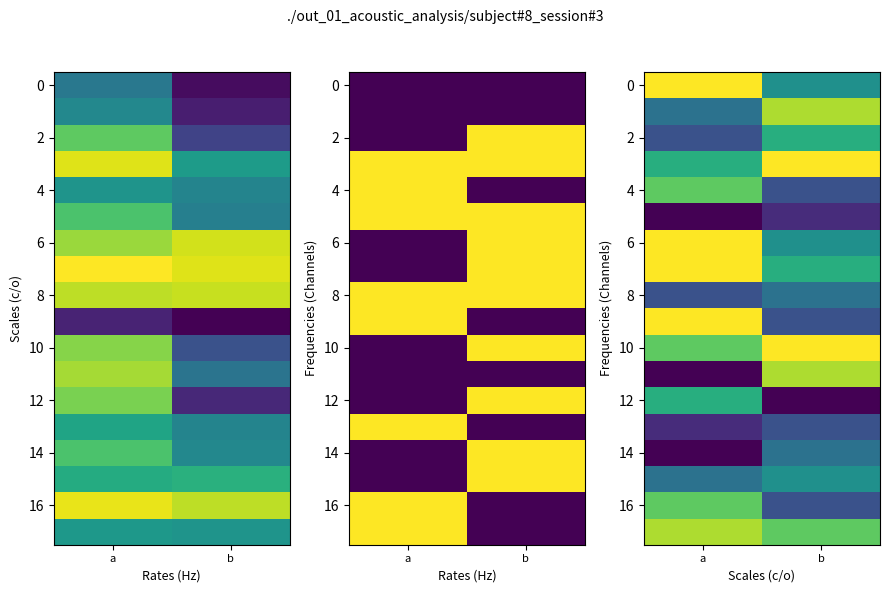

Where is 12 nearest to the value 2?

b